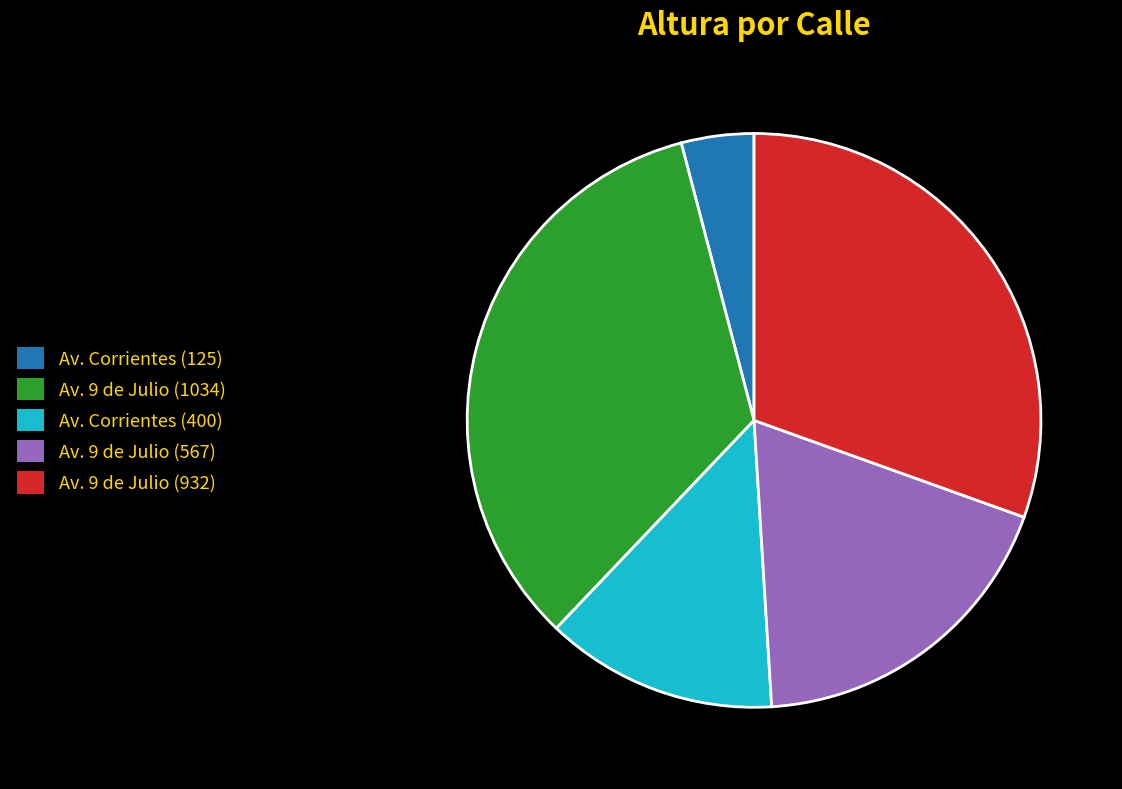

Which slice is the largest?

Av. 9 de Julio (1034)